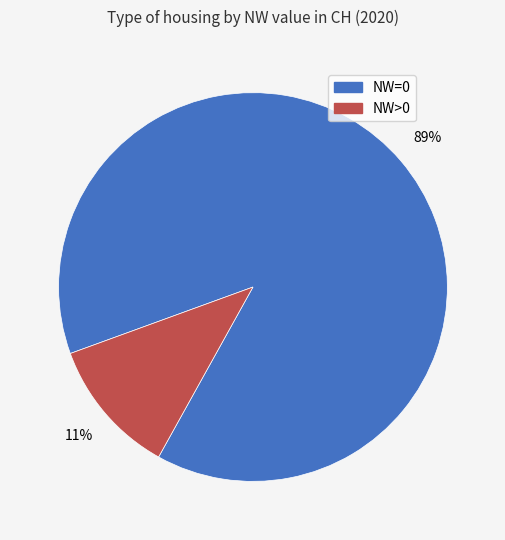

How many segments does this pie chart have?

2